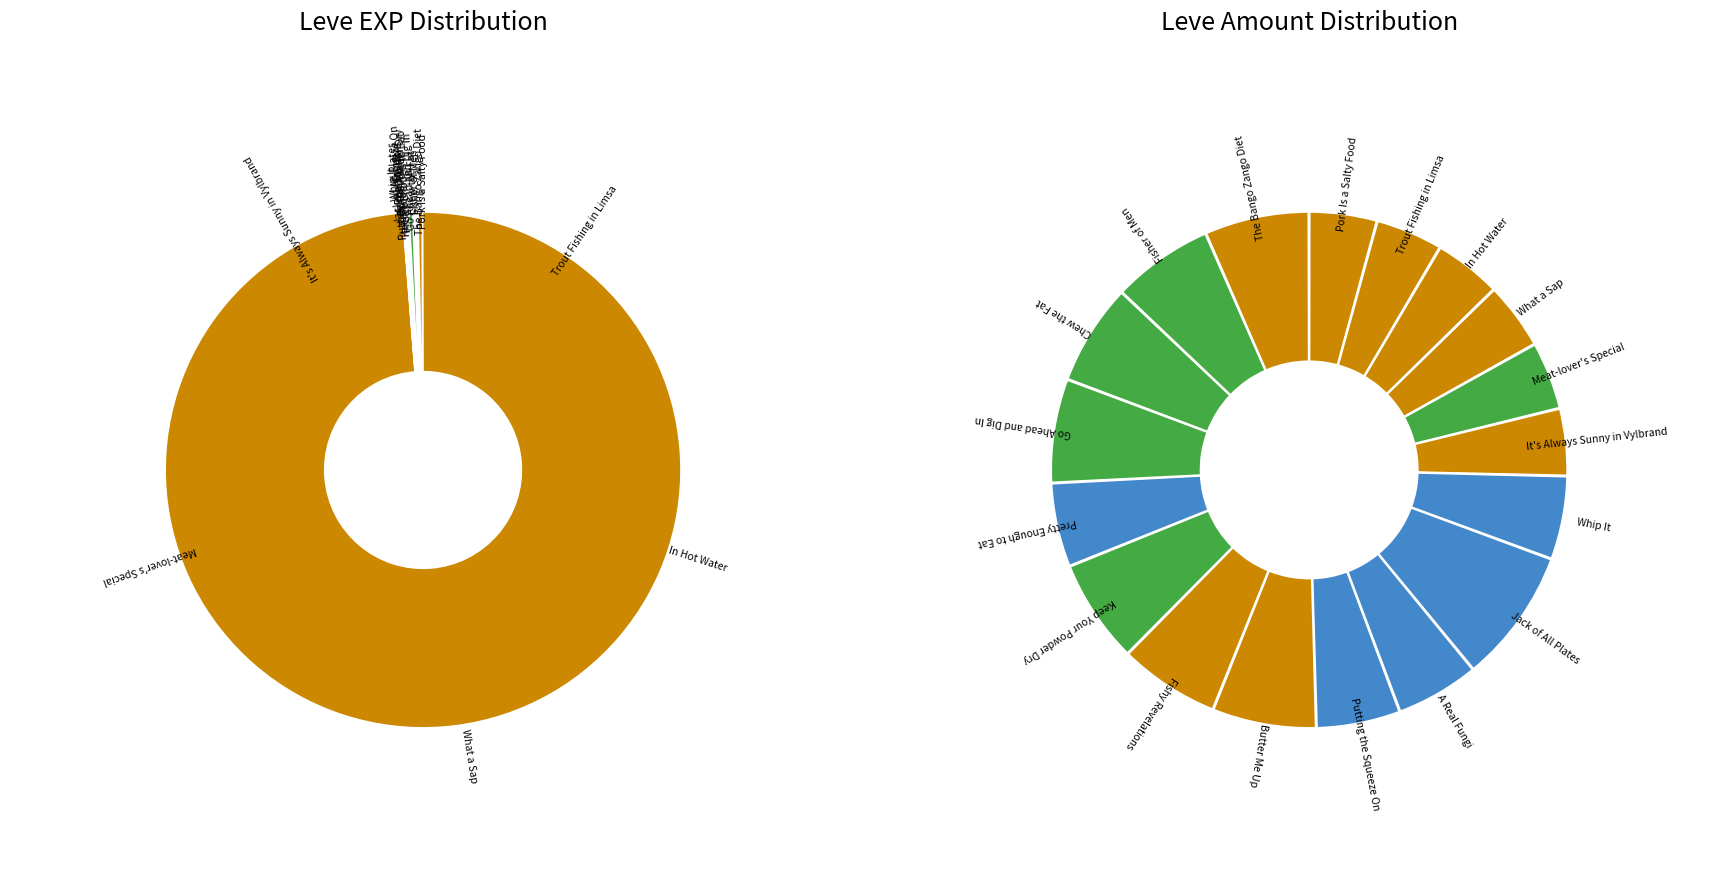

Rank the categories by value from highest to lowest.

Meat-lover's Special, In Hot Water, Trout Fishing in Limsa, What a Sap, It's Always Sunny in Vylbrand, The Bango Zango Diet, Go Ahead and Dig In, Jack of All Plates, Chew the Fat, Fishy Revelations, Keep Your Powder Dry, Pretty Enough to Eat, Fisher of Men, Putting the Squeeze On, Pork Is a Salty Food, Whip It, A Real Fungi, Butter Me Up